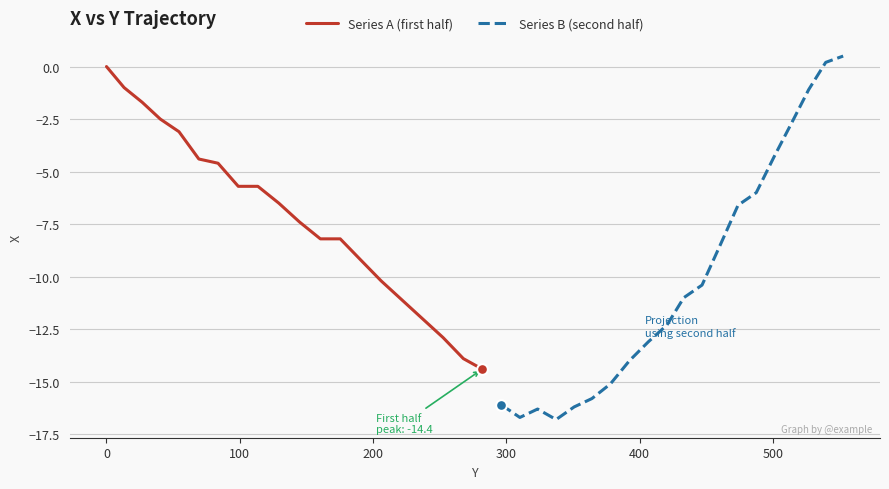

What are all the series names shown in the legend?

Series A (first half), Series B (second half)